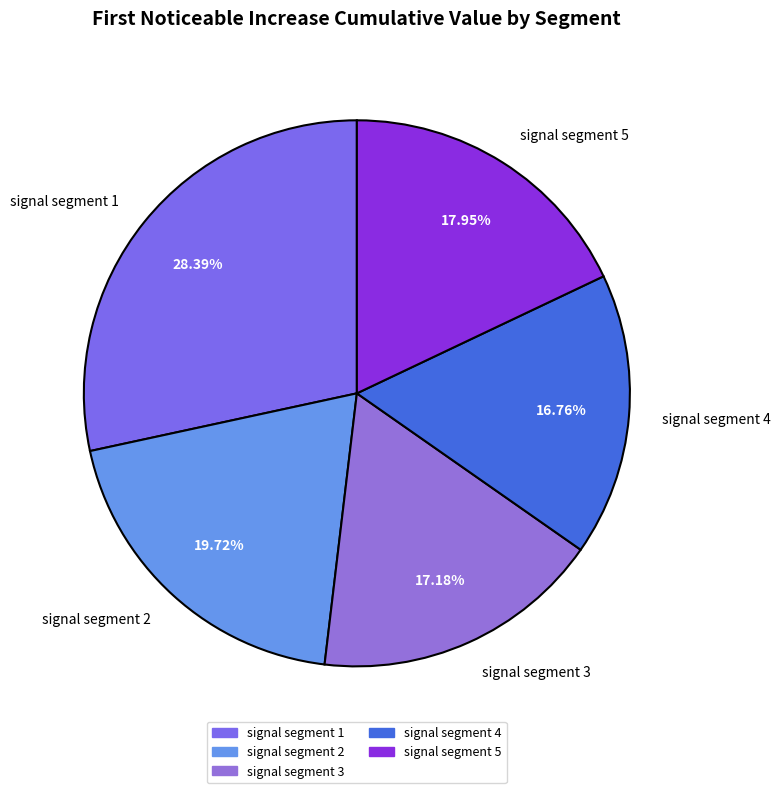

Does signal segment 5 account for over 50% of the chart?

No